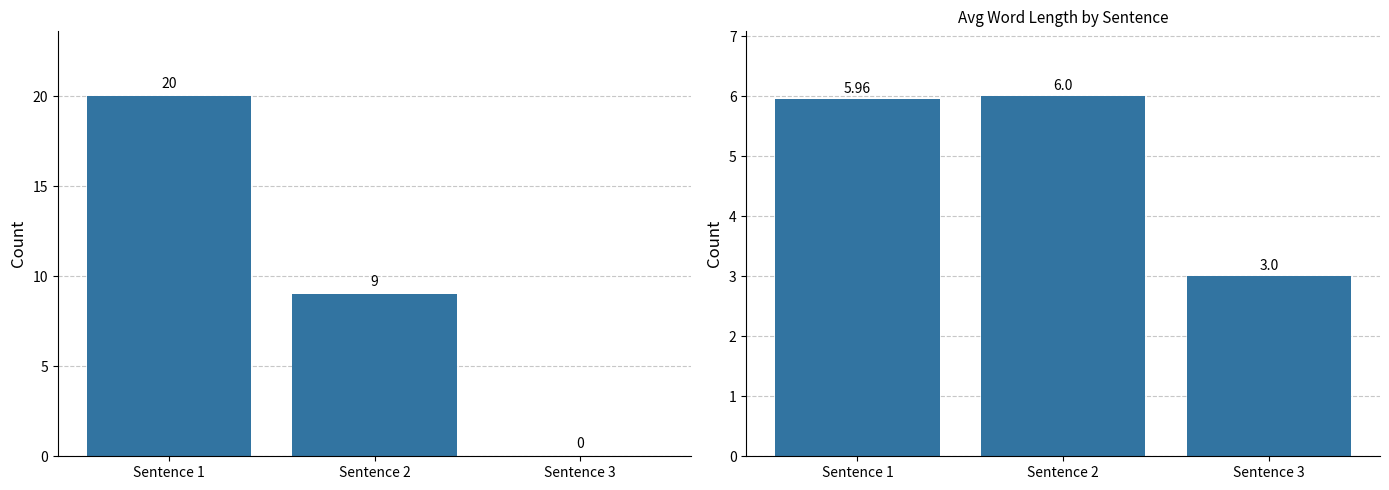

Where is FixCount nearest to the value 10?

Sentence 2